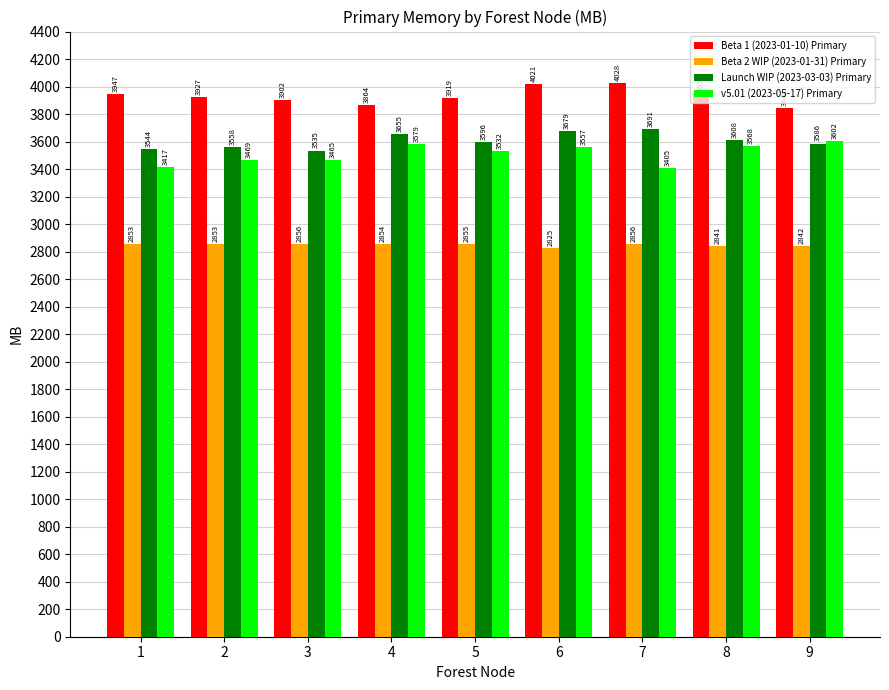

How many data points does each series have?

9